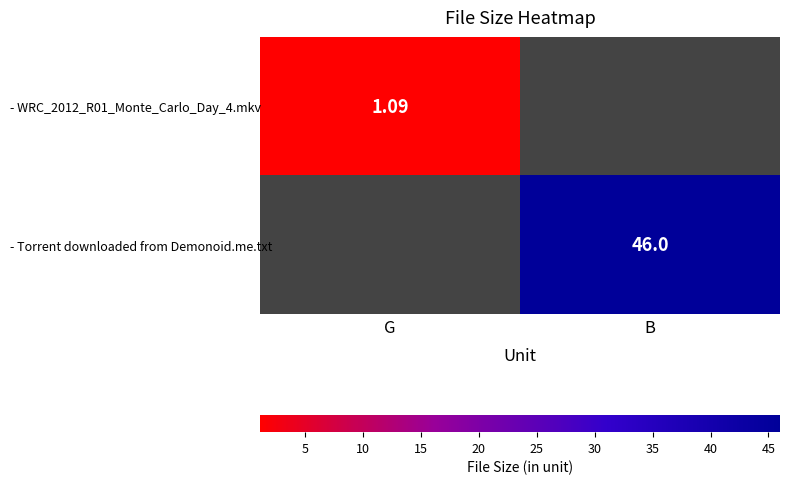

The - WRC_2012_R01_Monte_Carlo_Day_4.mkv series shows 1.5 at G. True or false?

False